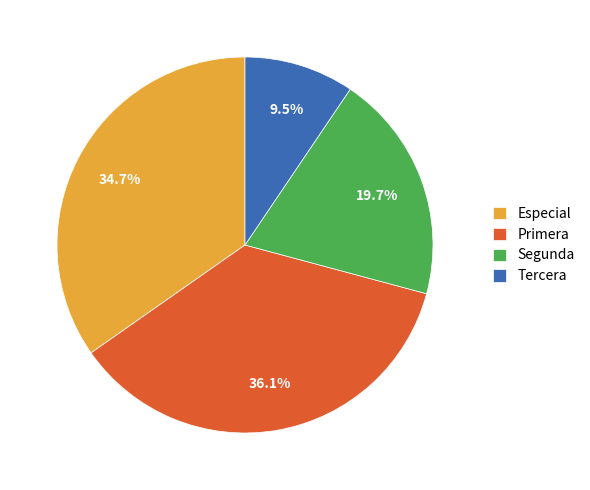

What is the smallest slice in the pie chart?

Tercera